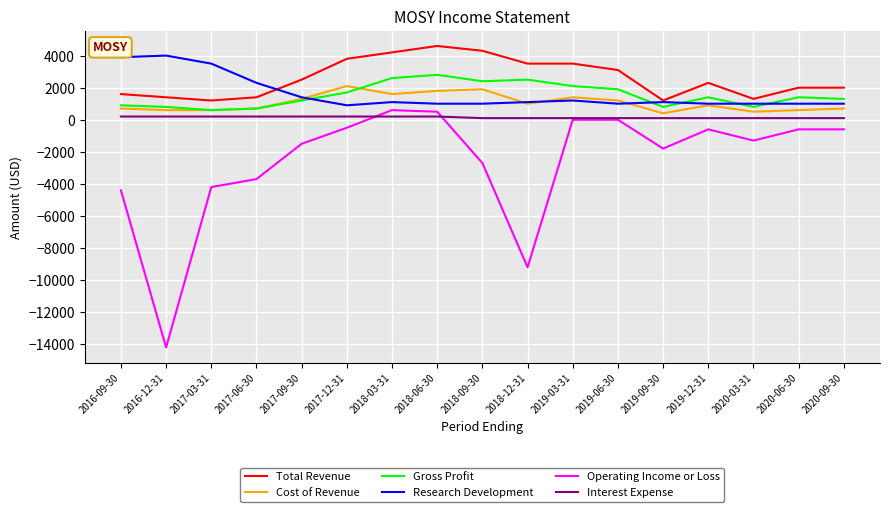

Is the value of Research Development at 2019-06-30 greater than the value of Operating Income or Loss at 2019-12-31?

Yes